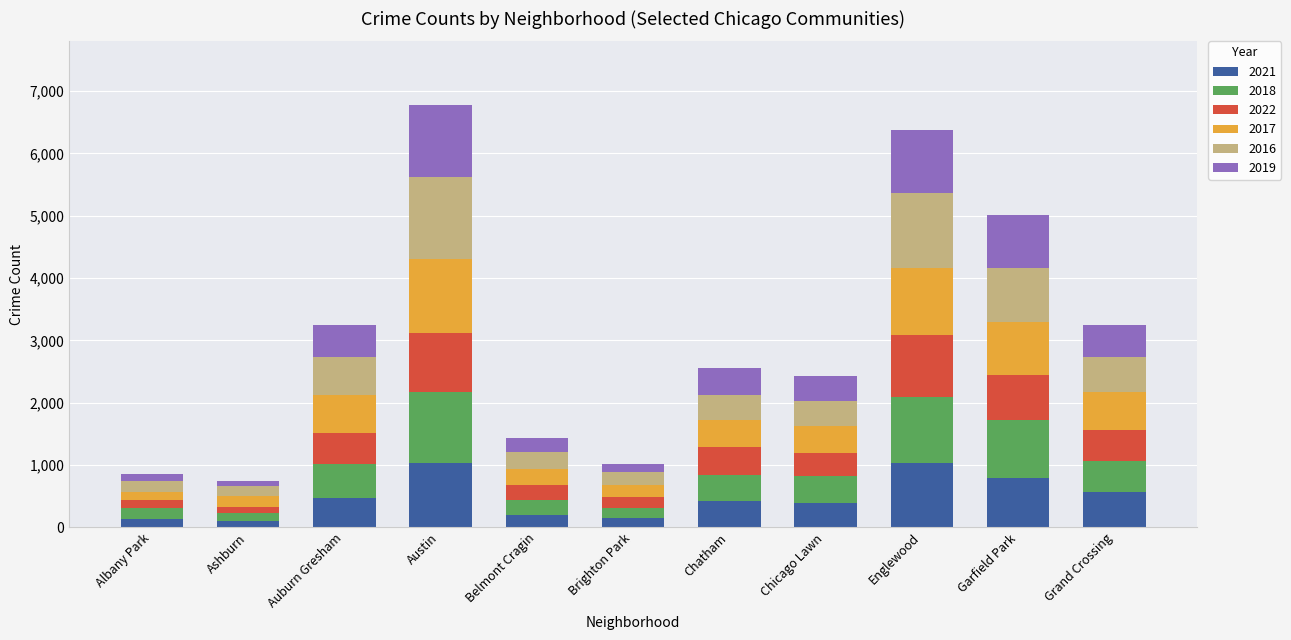

What is the maximum value for 2021?

1035